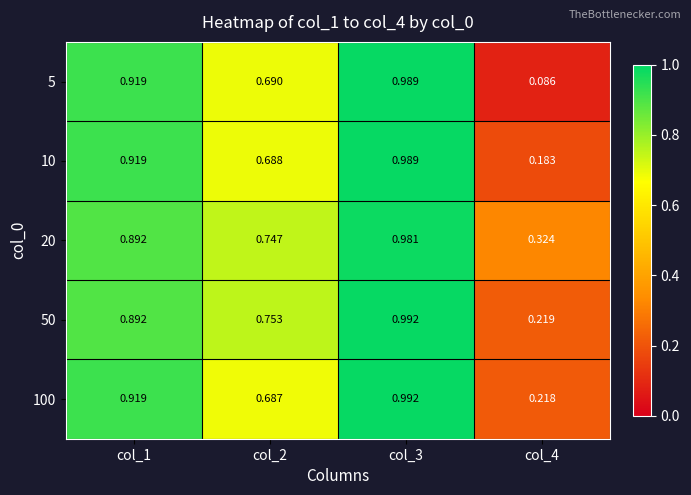

Which series has the largest total across all categories?

20